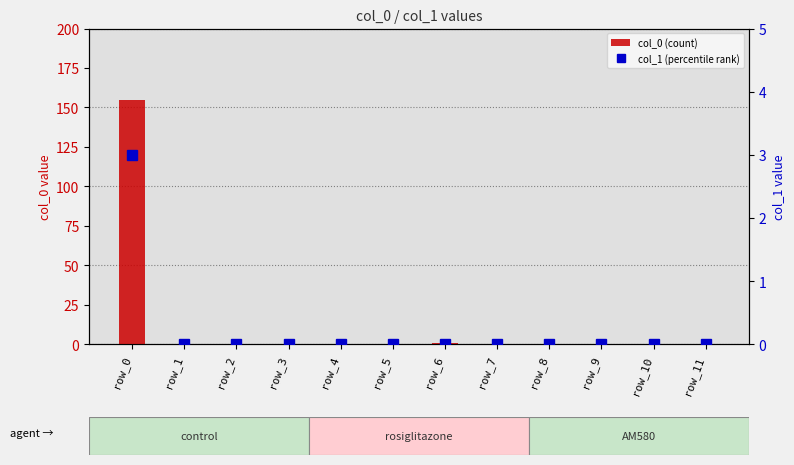

True or false: col_1 (percentile rank) has a value of 1 at row_9.

False